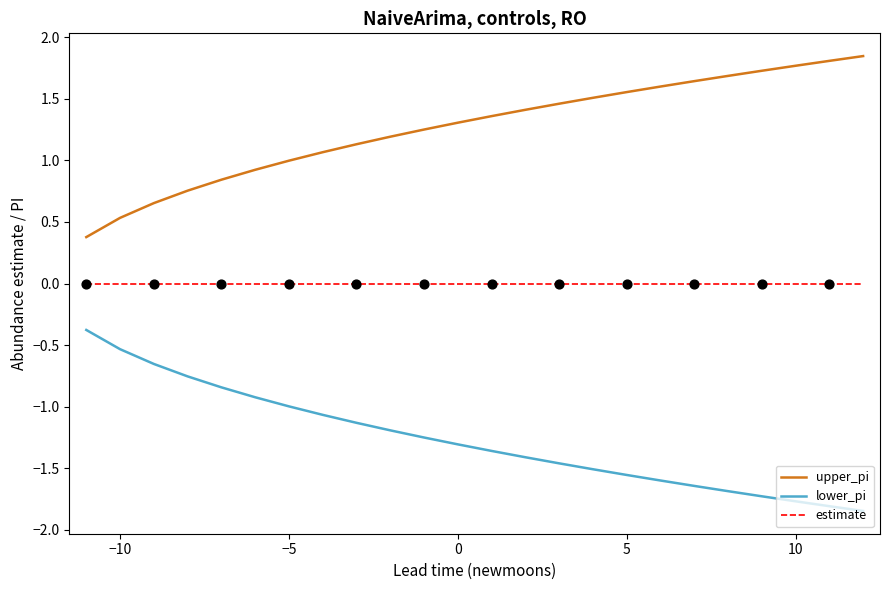

Which series has the largest total across all categories?

upper_pi